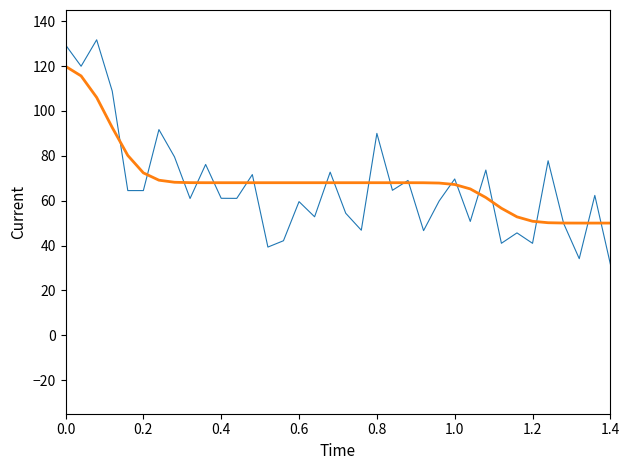

What is the maximum value shown in the chart?

131.7